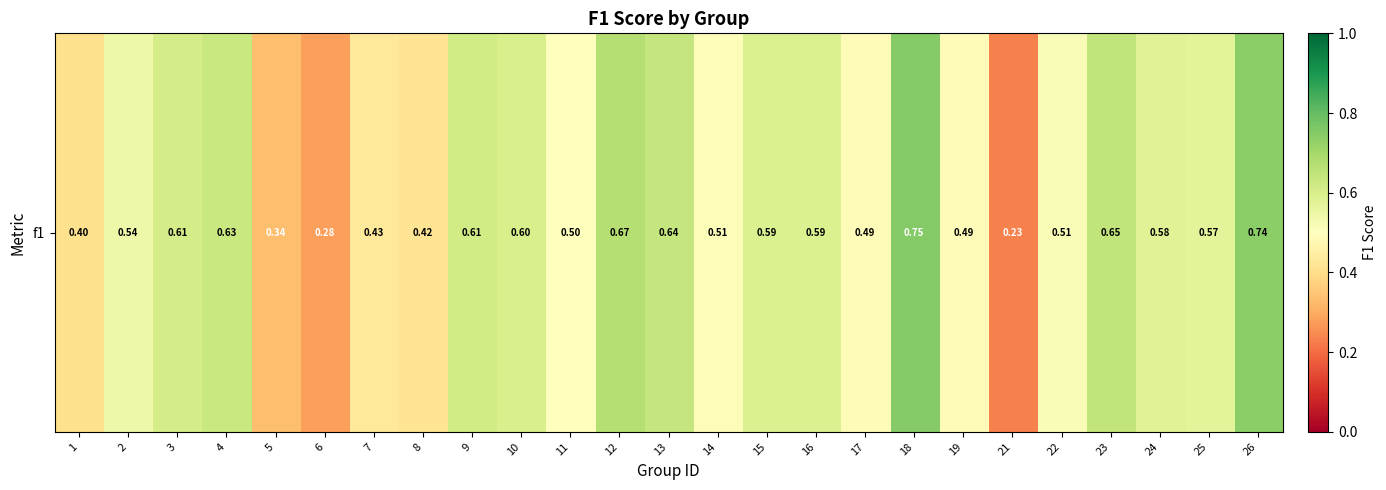

List the labels in order of value, largest first.

18, 26, 12, 23, 13, 4, 9, 3, 10, 15, 16, 24, 25, 2, 22, 14, 11, 17, 19, 7, 8, 1, 5, 6, 21